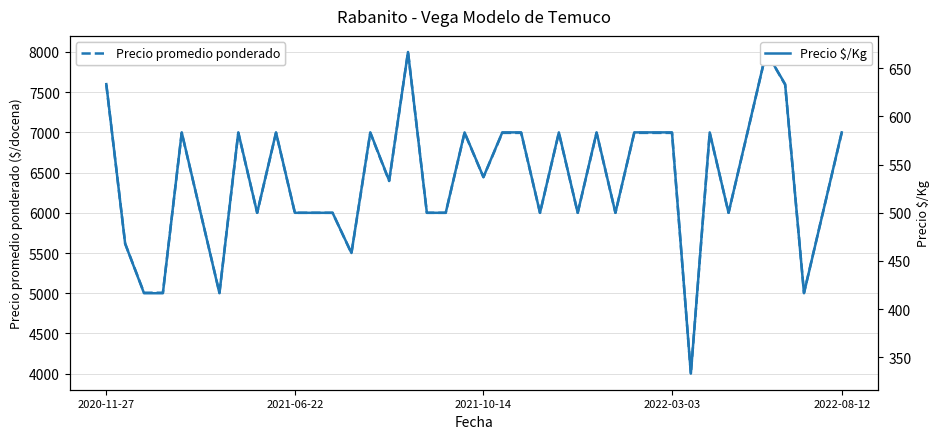

Is it true that Precio promedio ponderado equals 9824 at 12?

False